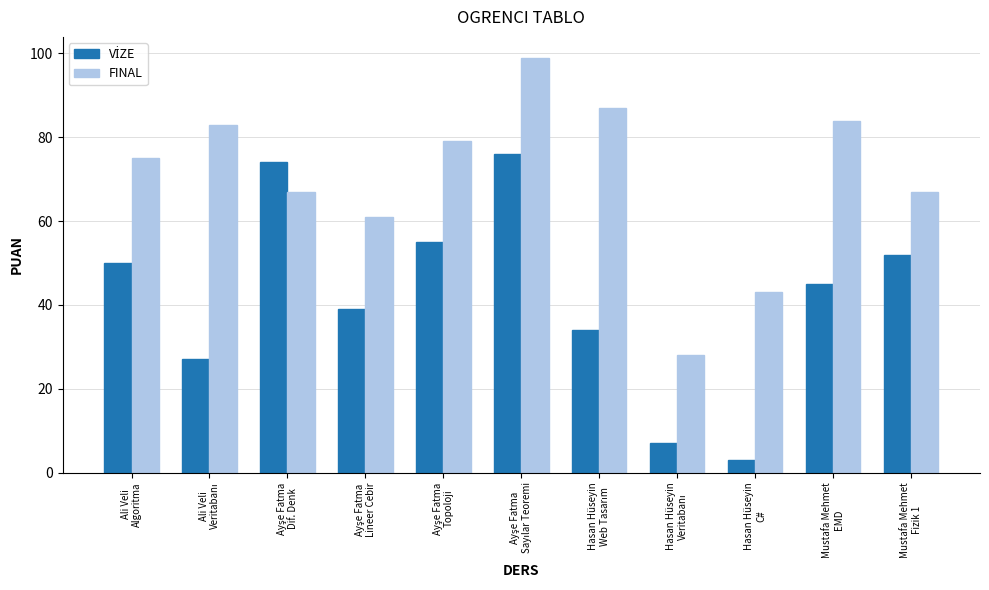

What is the label of the 1st bar from the right?

Mustafa Mehmet
Fizik 1